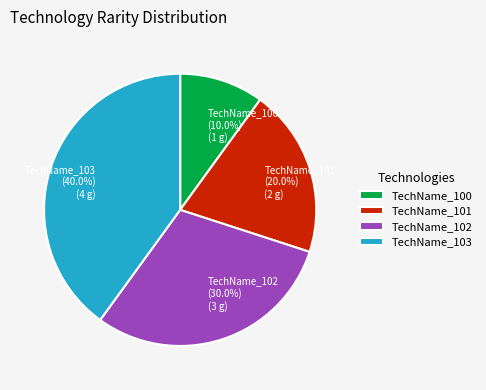

What percentage is NOT represented by TechName_101?

80.0%